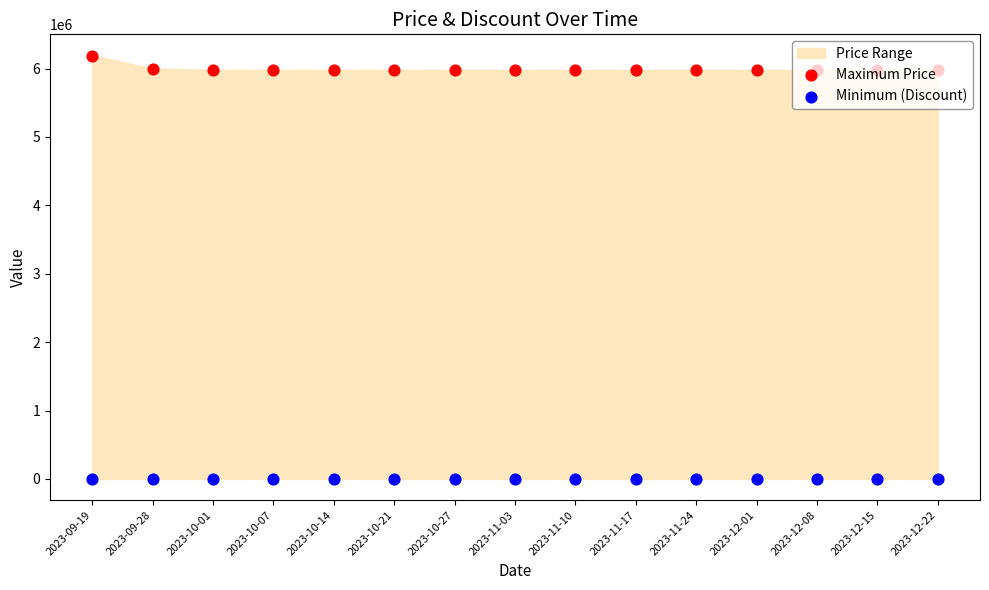

Which series contains the lowest Y value?

Minimum (Discount)